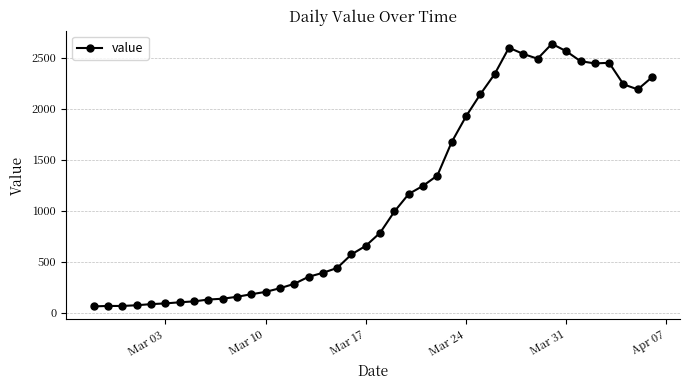

What is the minimum value shown in the chart?

61